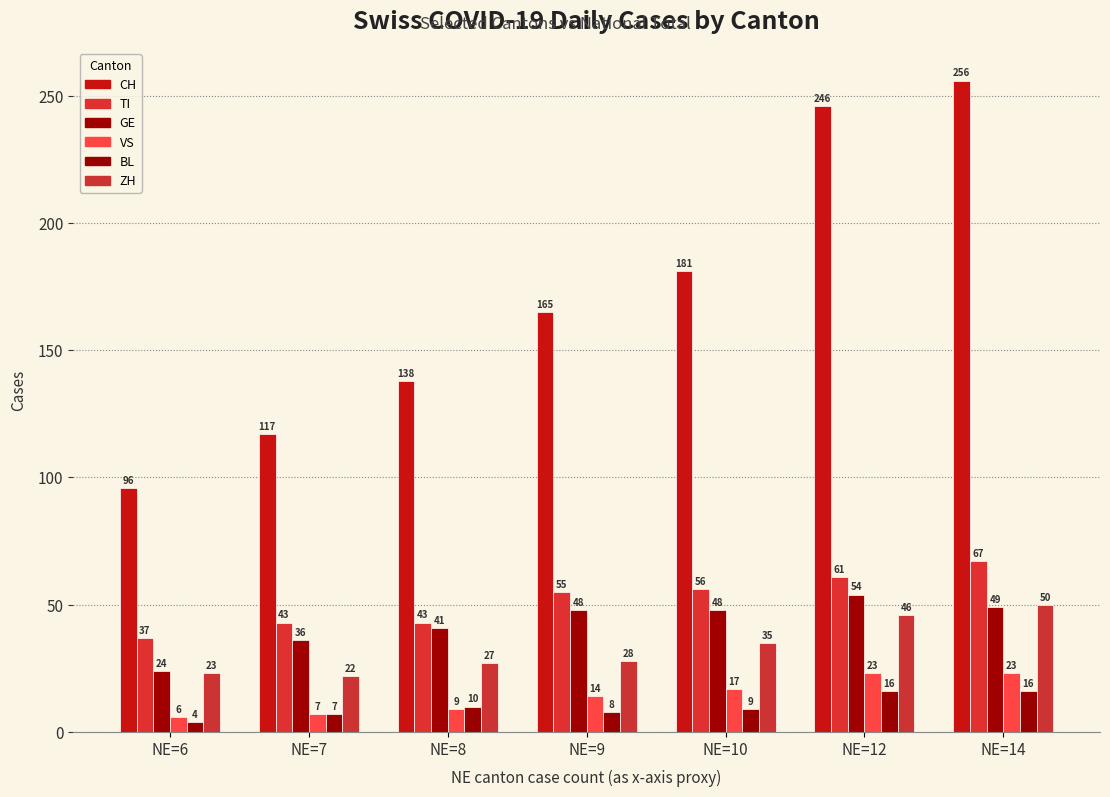

What is the total value across all series at NE=10?

346